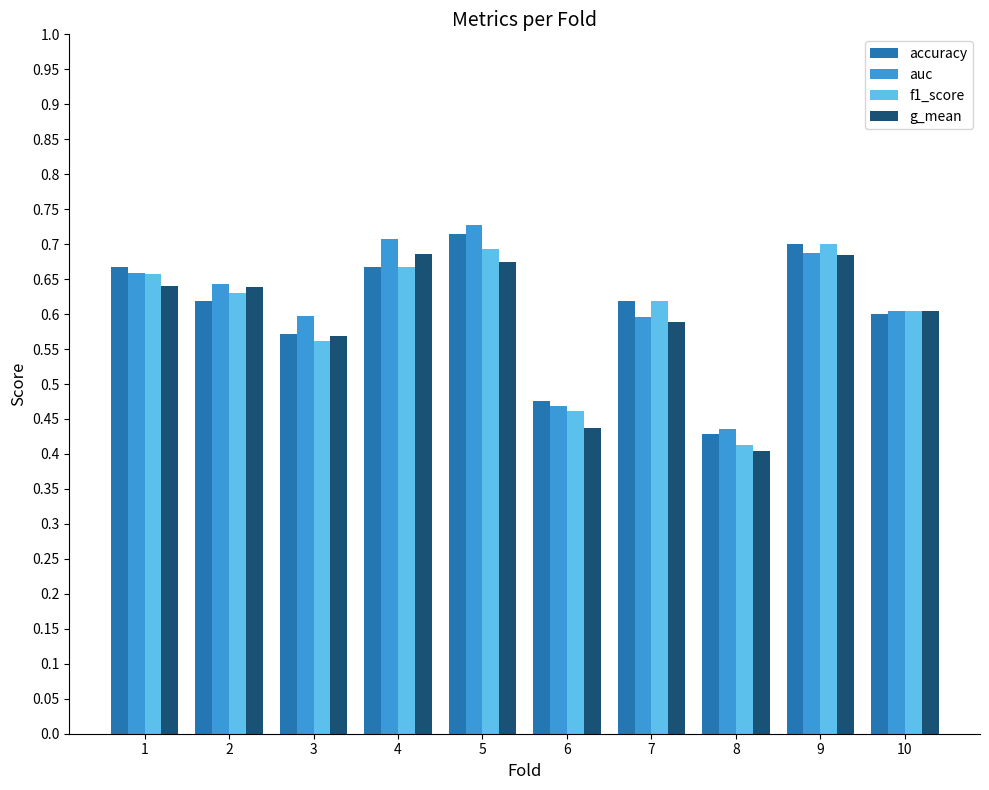

What is the total value across all series at 3?

2.3